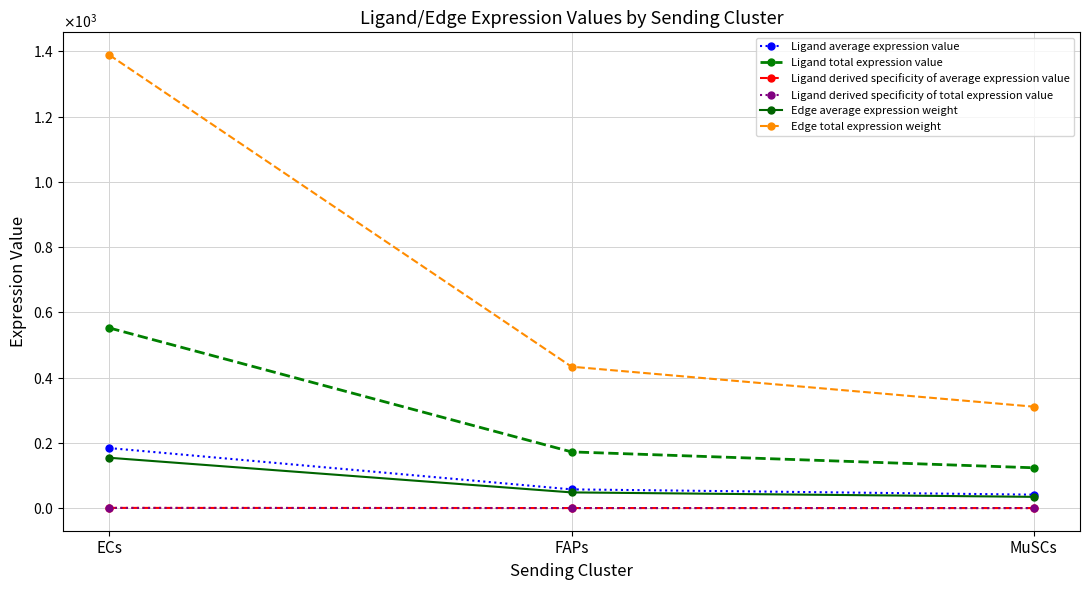

Does the chart have visible grid lines?

Yes